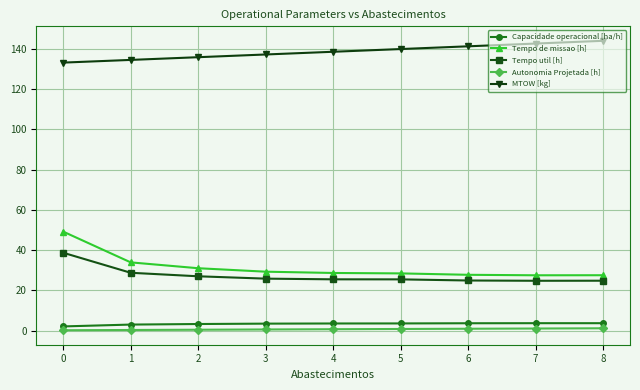

Is it true that Tempo de missao [h] equals 33.9 at 1?

True